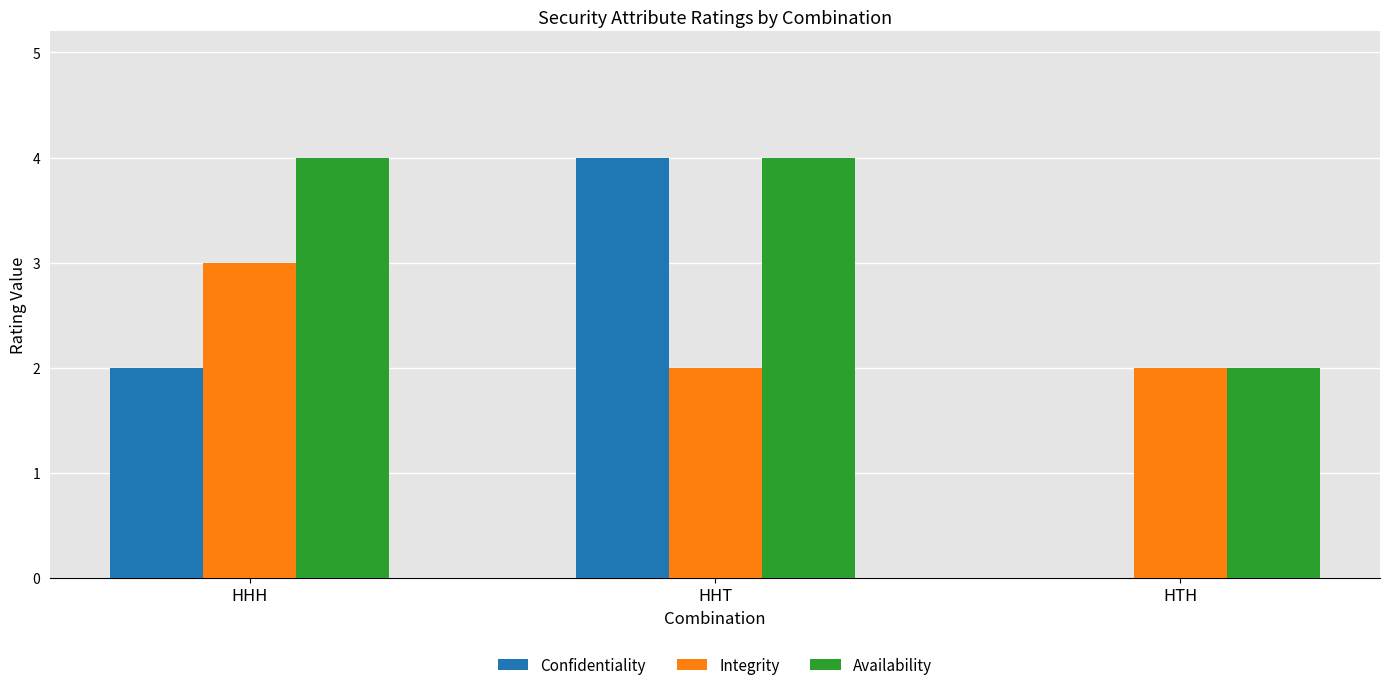

How many Integrity values are between 2 and 3?

3